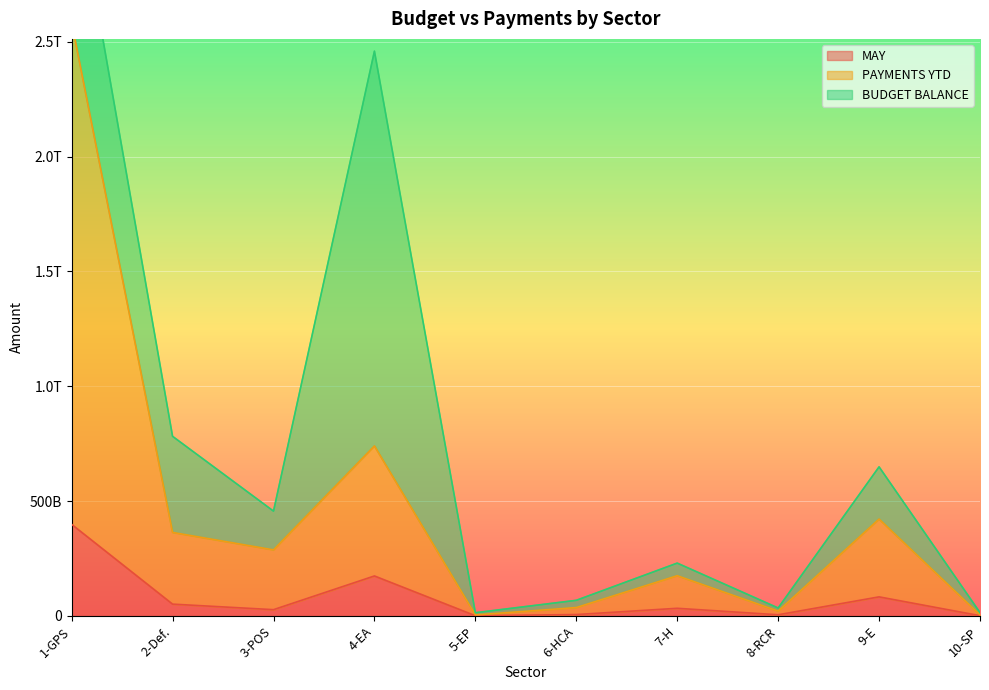

What position from the left is 6-HCA?

6